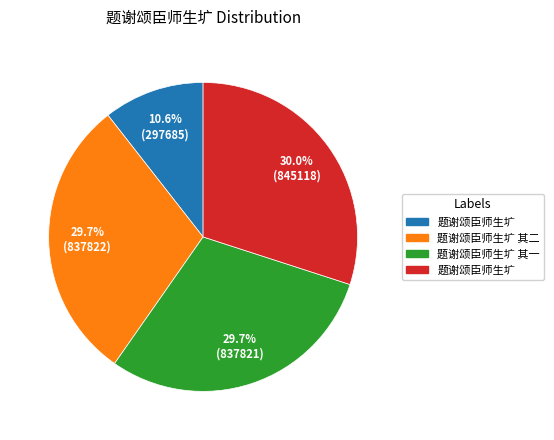

Is there a majority slice in this chart?

No